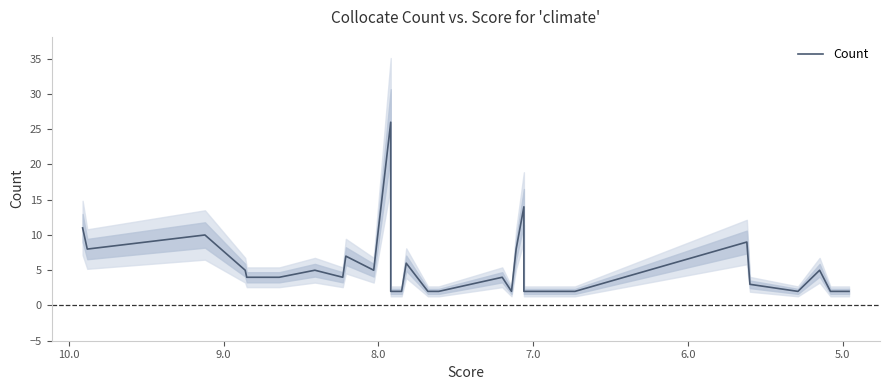

What is the value of the 5th point from the left?

4